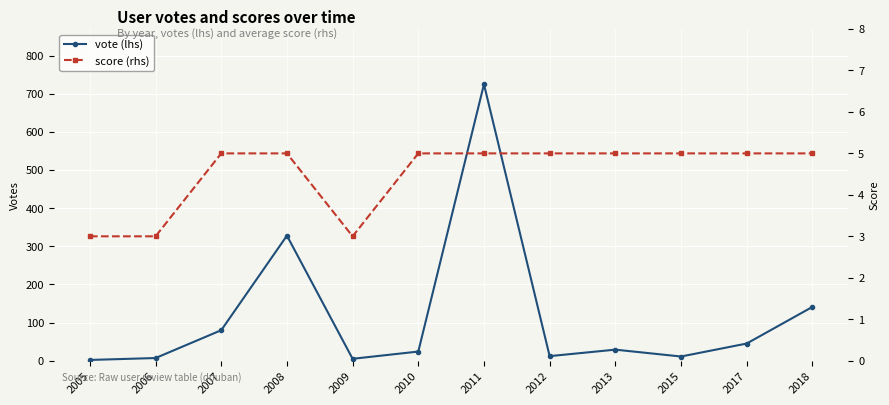

How many series are shown in this chart?

2